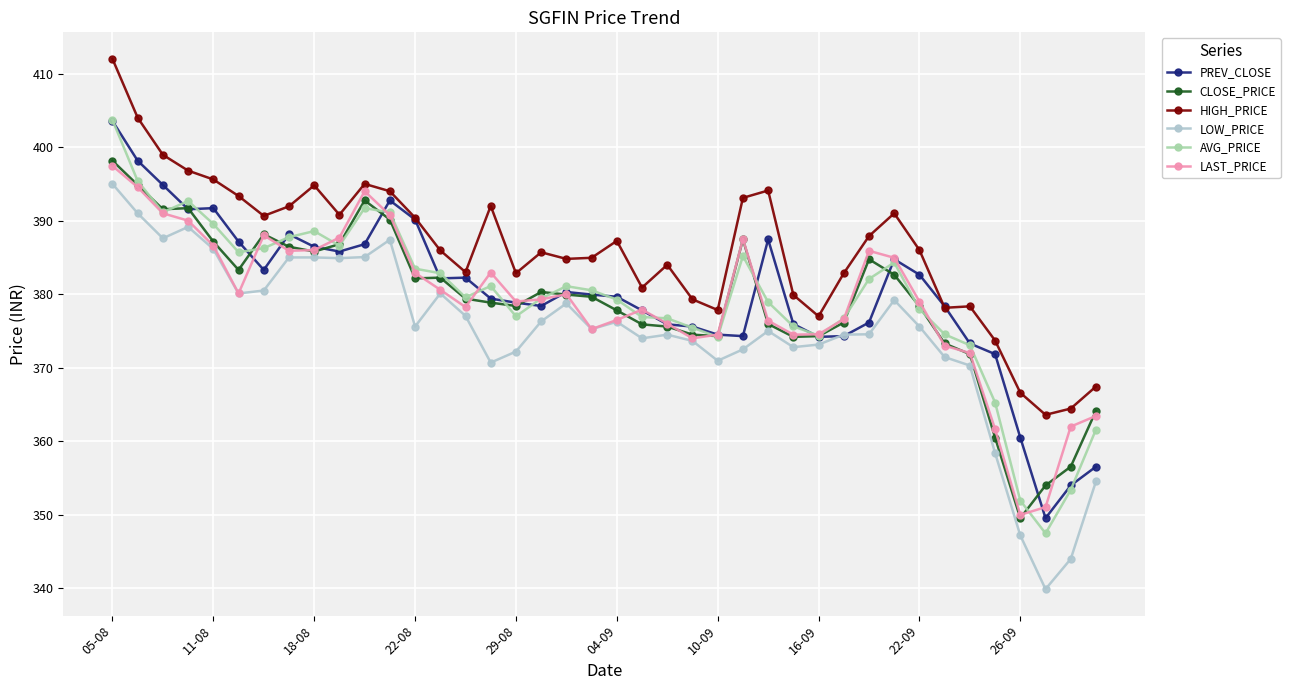

What is the highest value of the LOW_PRICE series?

395.0